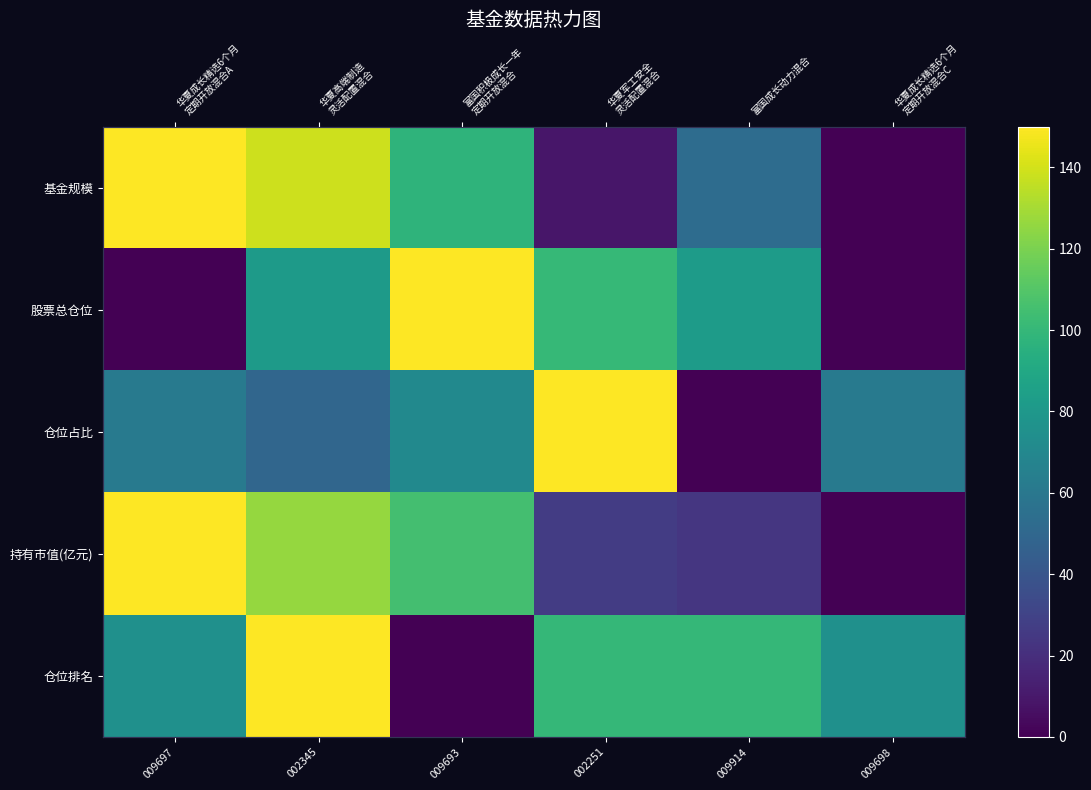

Rank the categories by 仓位占比 value from lowest to highest.

009914, 002345, 009697, 009698, 009693, 002251